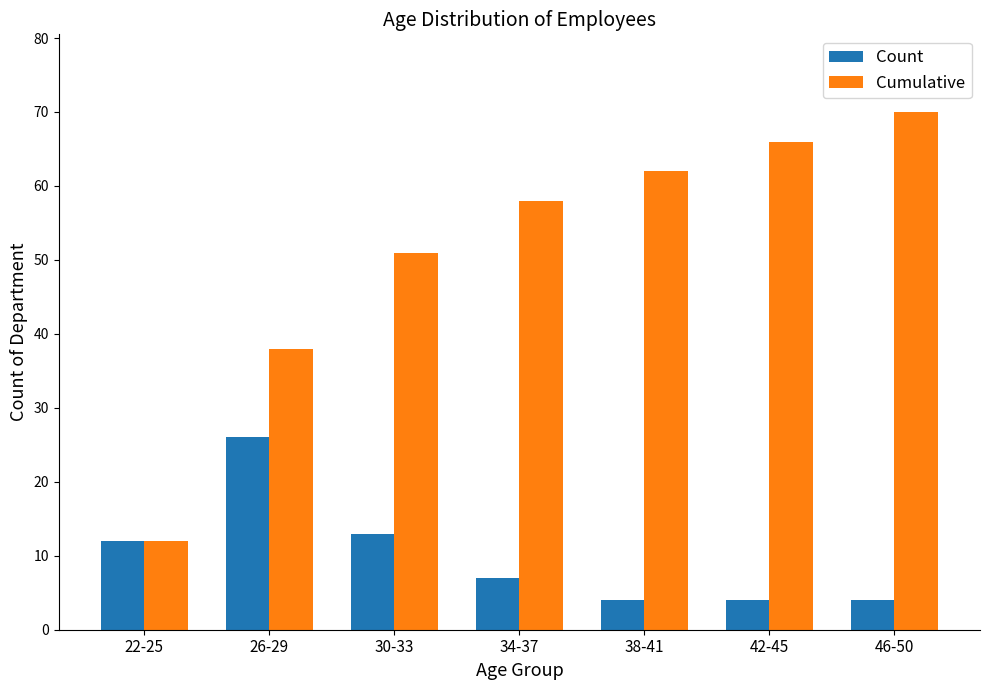

Which series has the largest total across all categories?

Cumulative